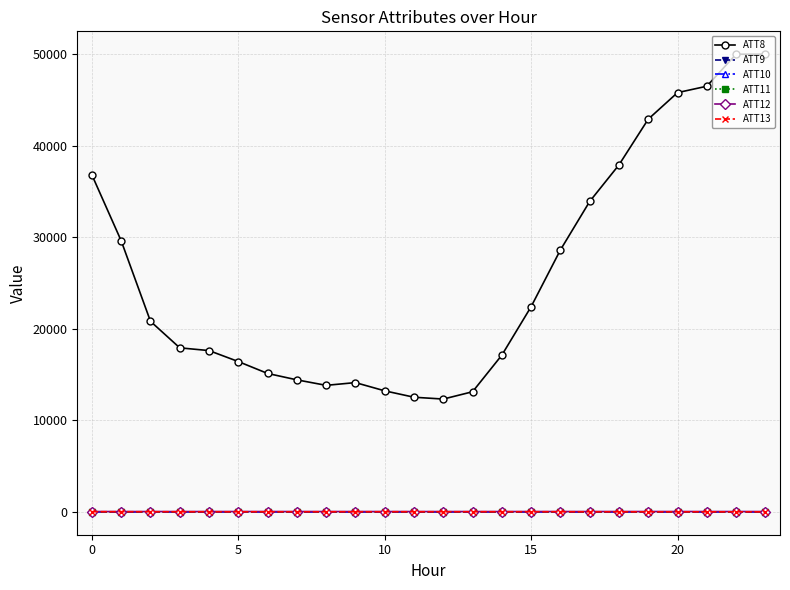

Does the chart have visible grid lines?

Yes